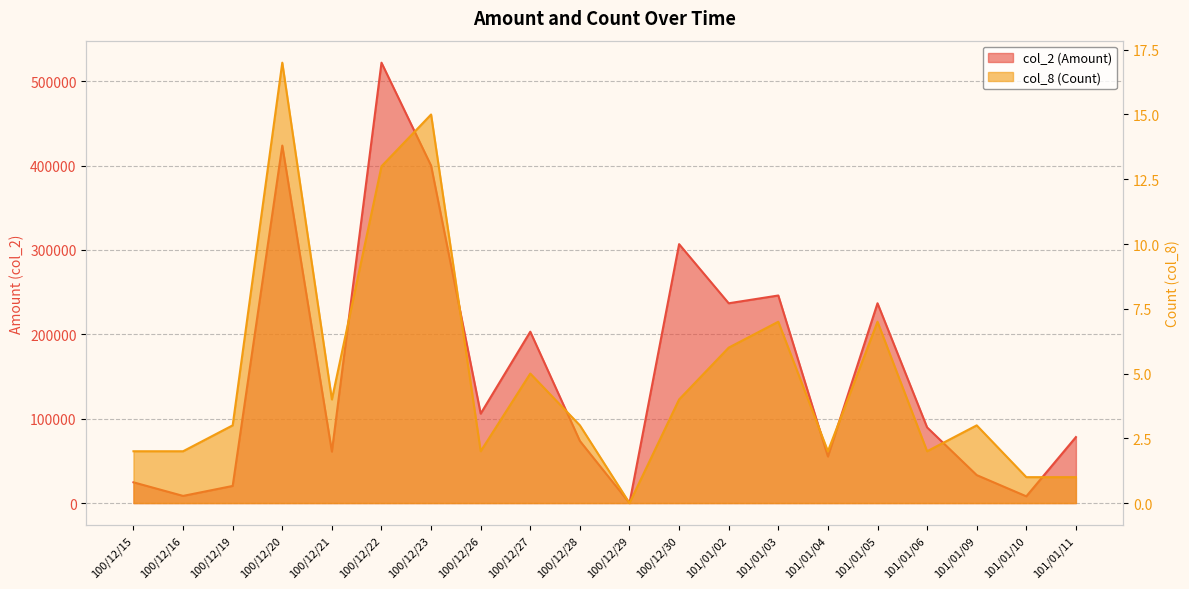

Is it true that col_8 (Count) equals 18 at 100/12/22?

False